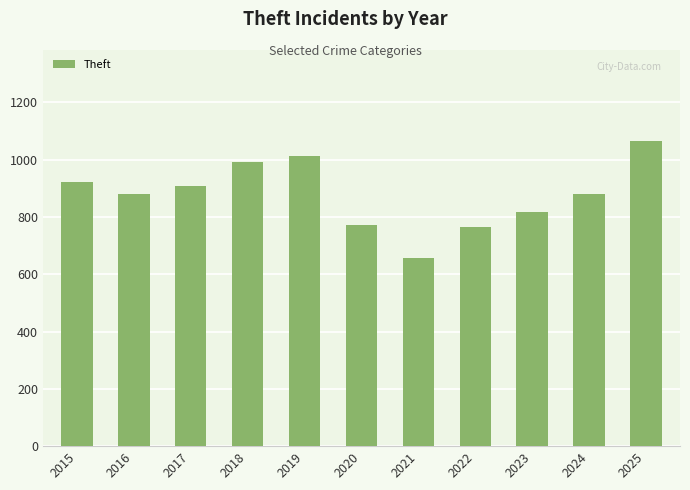

What value does the data have at 2017?

910